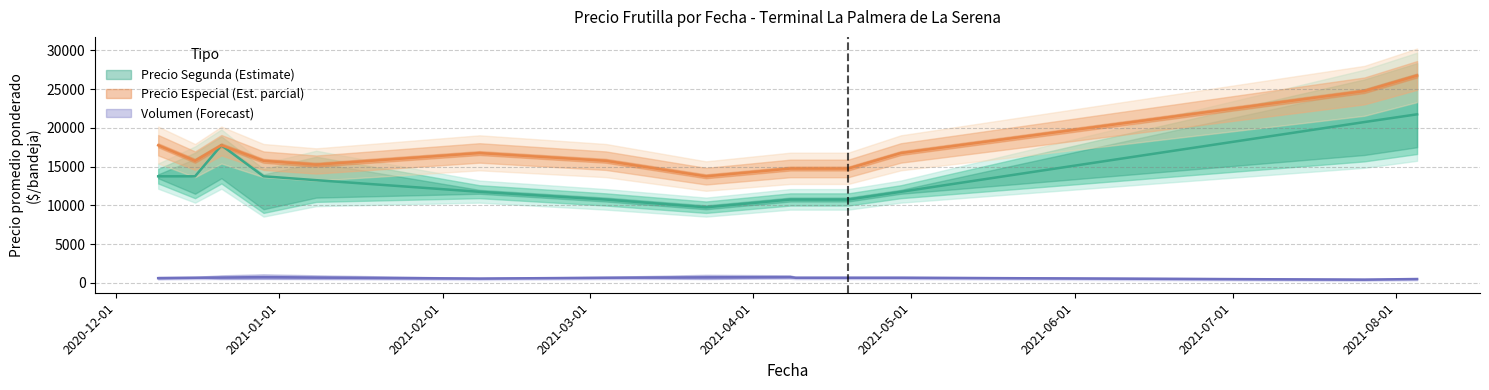

Rank the categories by Precio maximo value from highest to lowest.

2021-08-05, 2021-07-26, 2020-12-21, 2020-12-16, 2021-01-08, 2020-12-09, 2020-12-29, 2021-02-08, 2021-04-29, 2021-03-04, 2021-04-08, 2021-04-09, 2021-04-19, 2021-03-23